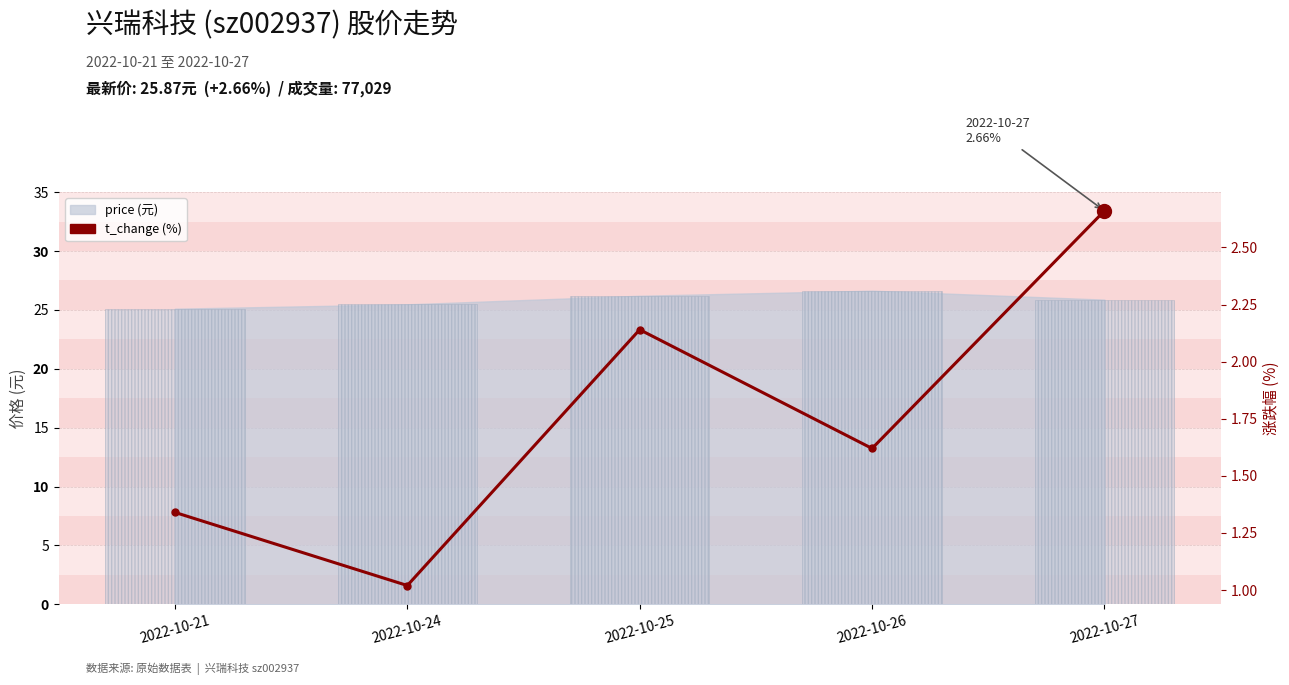

How many categories are shown in the chart?

5